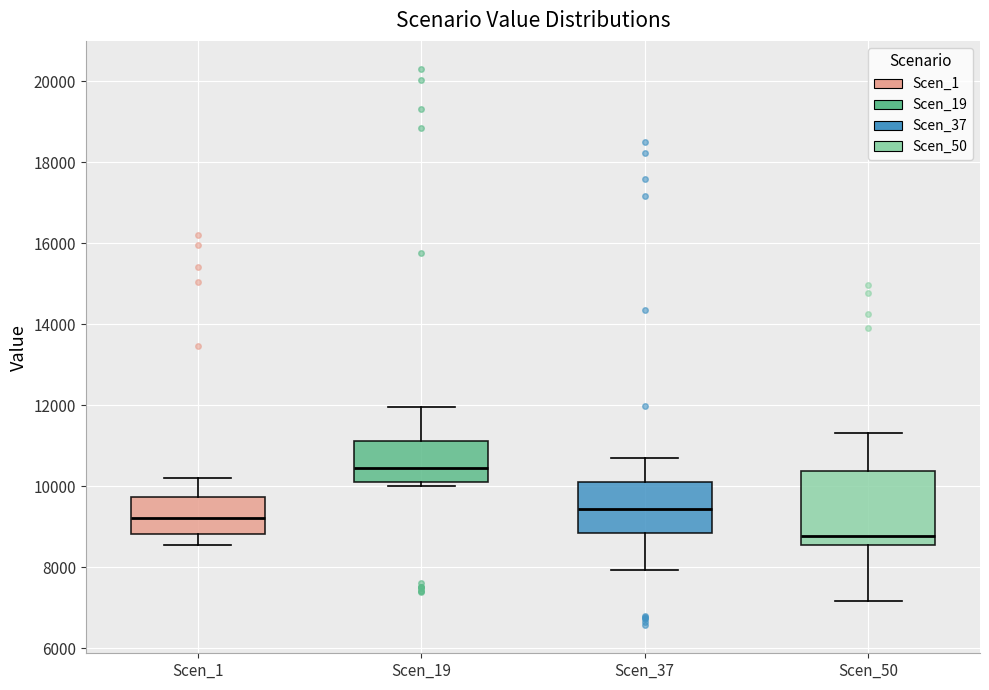

Which box has the highest median line?

Scen_19